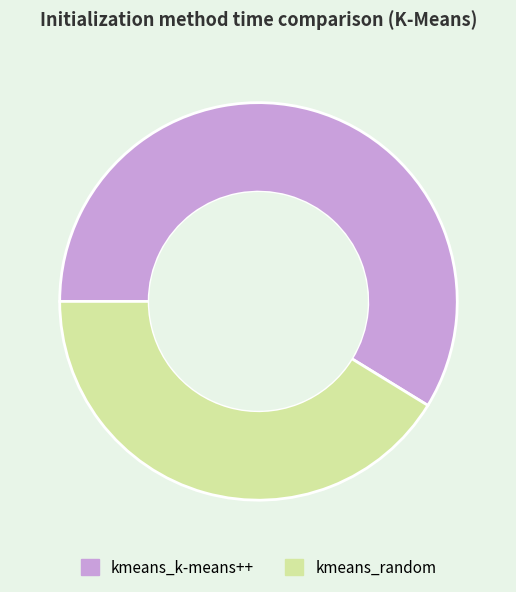

Which category has the biggest portion of the pie?

kmeans_k-means++